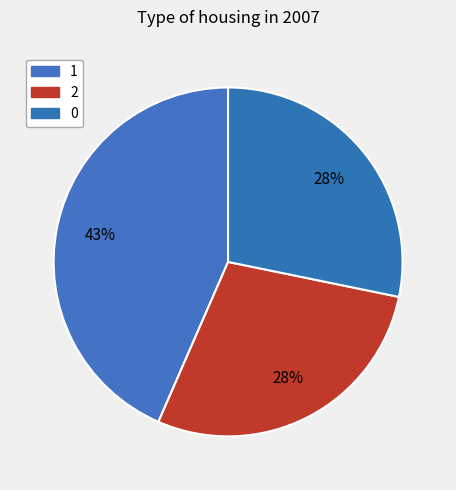

Does 0 represent more than half of the total?

No